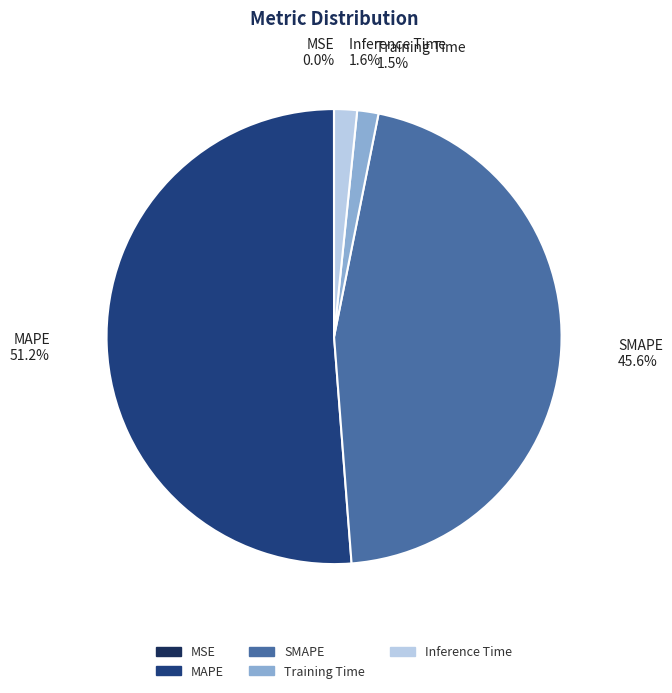

Which slice represents more than half of the pie?

MAPE